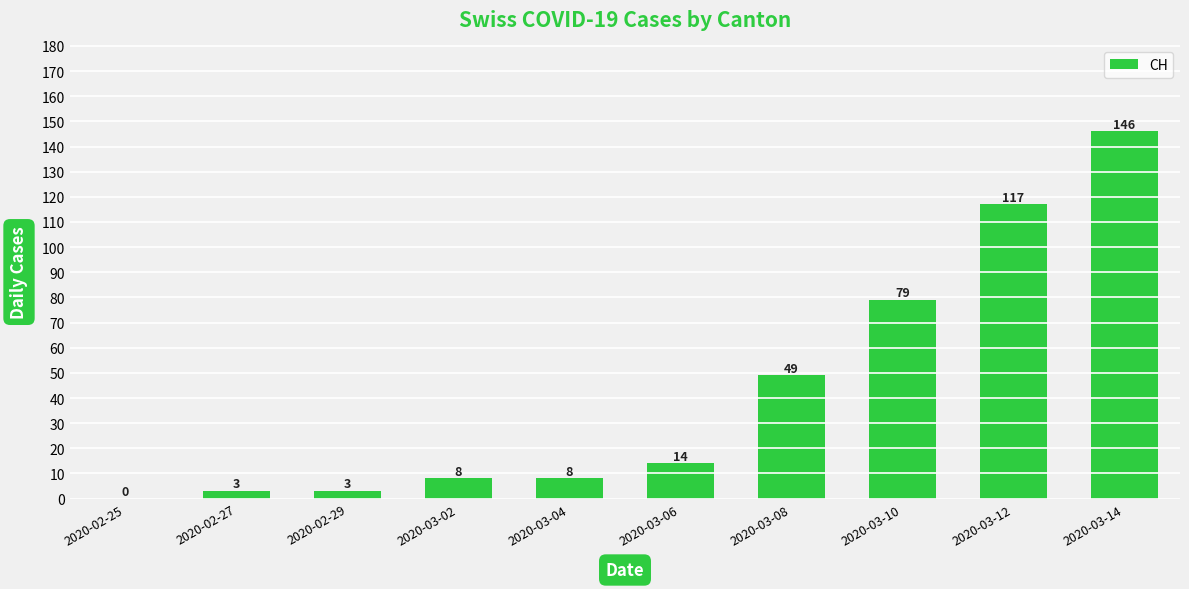

Does the chart contain stacked bars?

No